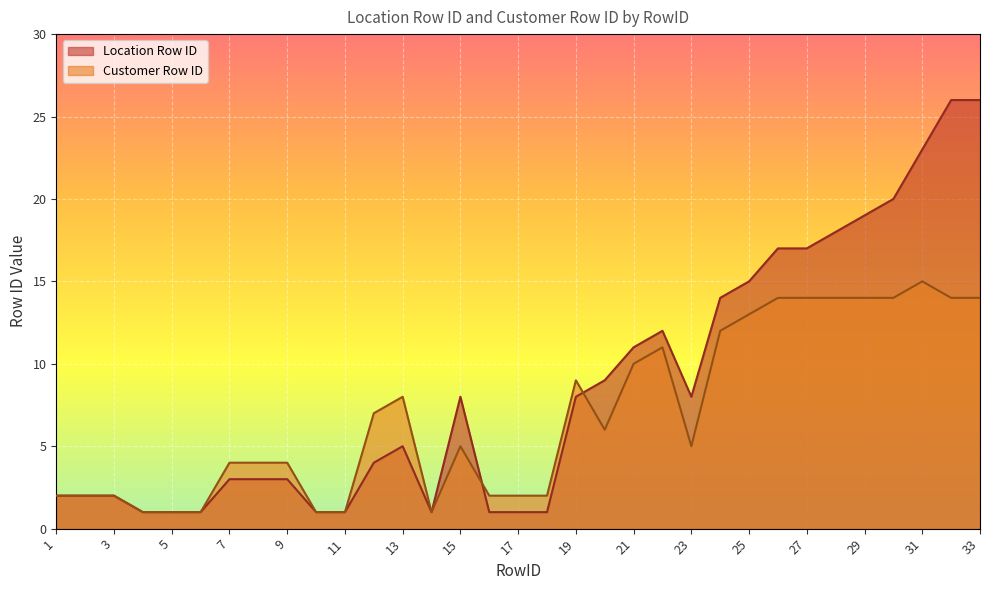

What is the sum of all Customer Row ID values?

229